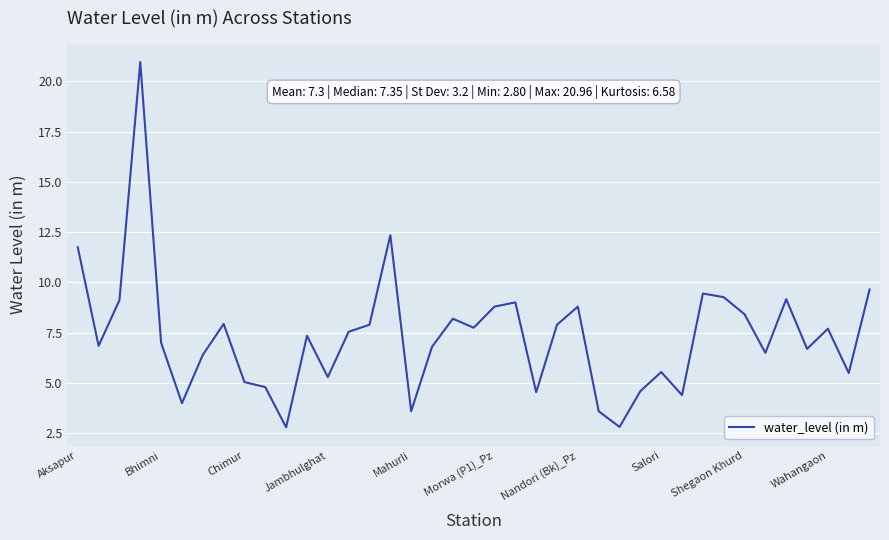

What is the maximum value shown in the chart?

21.0